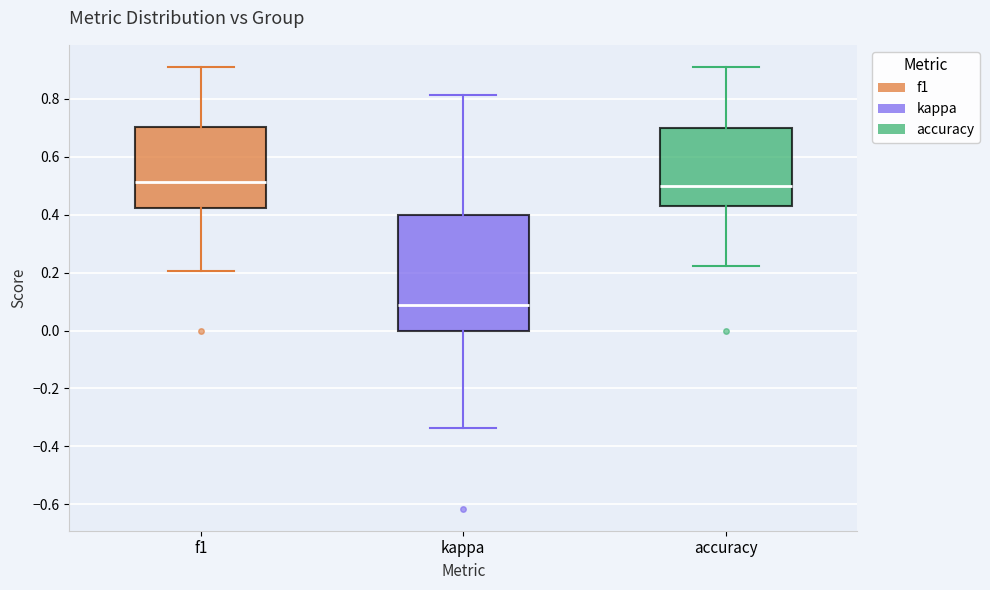

Reading left to right, read every box against the y-axis: the position of its median line, the range the box covers, and the ends of its whiskers. The values are not printed on the chart, so give them approximately, as read against the axis.

f1: median 0.52, box 0.42 to 0.70, whiskers 0.20 to 0.92
kappa: median 0.08, box 0.00 to 0.40, whiskers -0.34 to 0.82
accuracy: median 0.50, box 0.42 to 0.70, whiskers 0.22 to 0.90